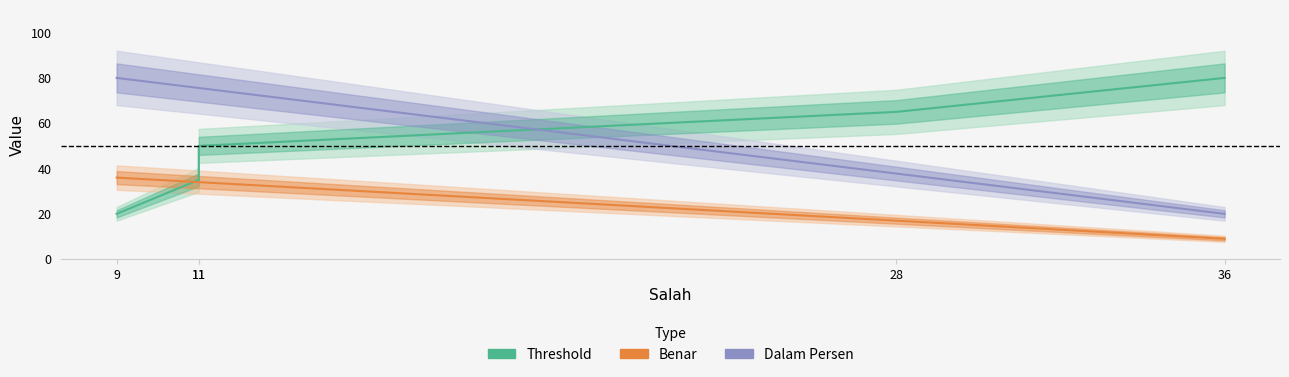

How many values in the Threshold series exceed 50?

2